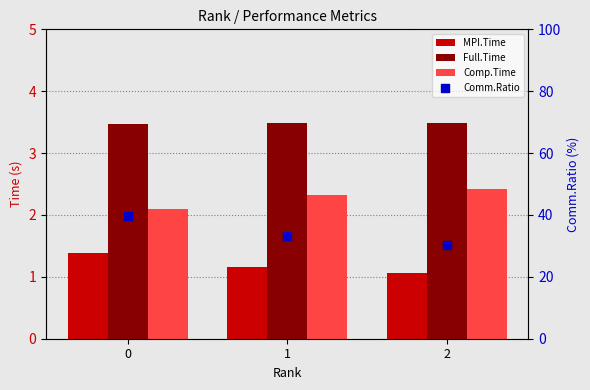

Is the value of Full.Time at 2 greater than the value of Comm.Ratio at 1?

No